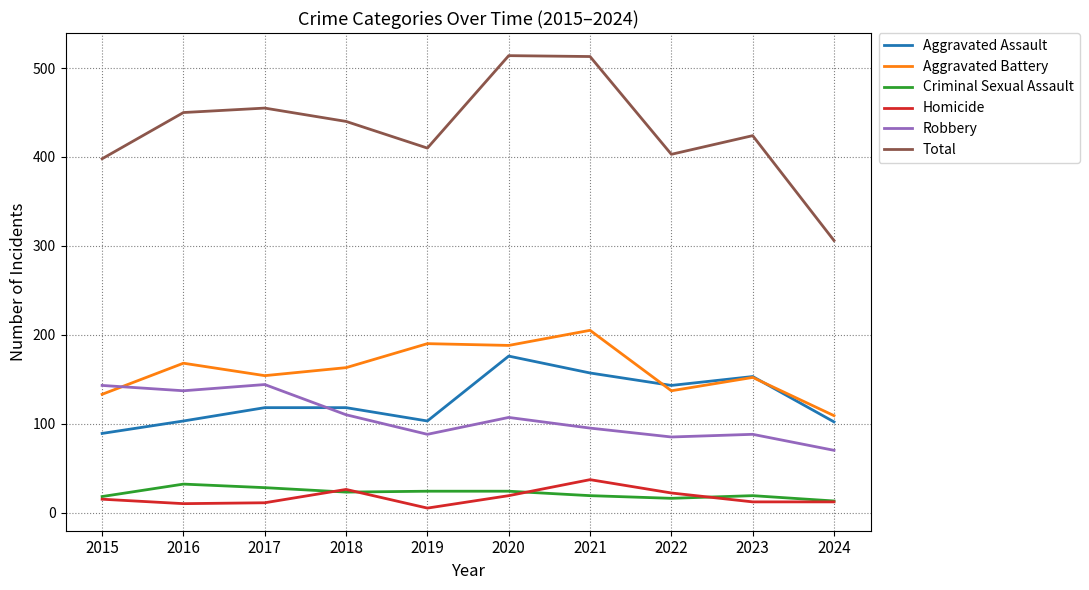

Which series has the widest spread of values?

Total